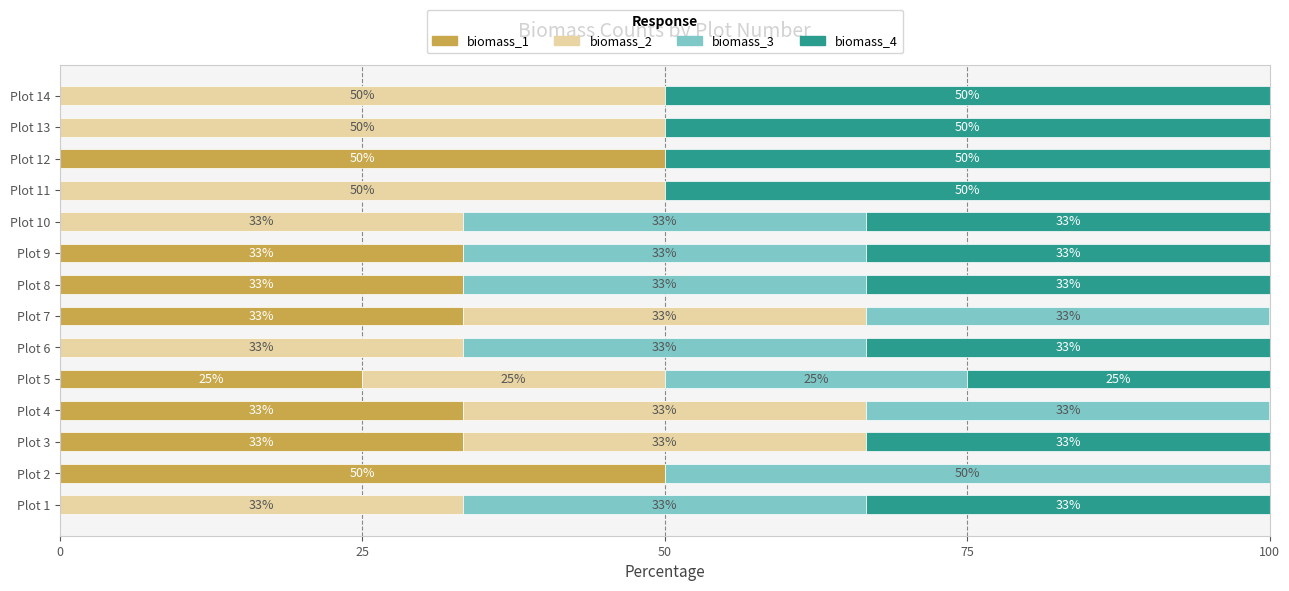

What are all the series names shown in the legend?

biomass_1, biomass_2, biomass_3, biomass_4